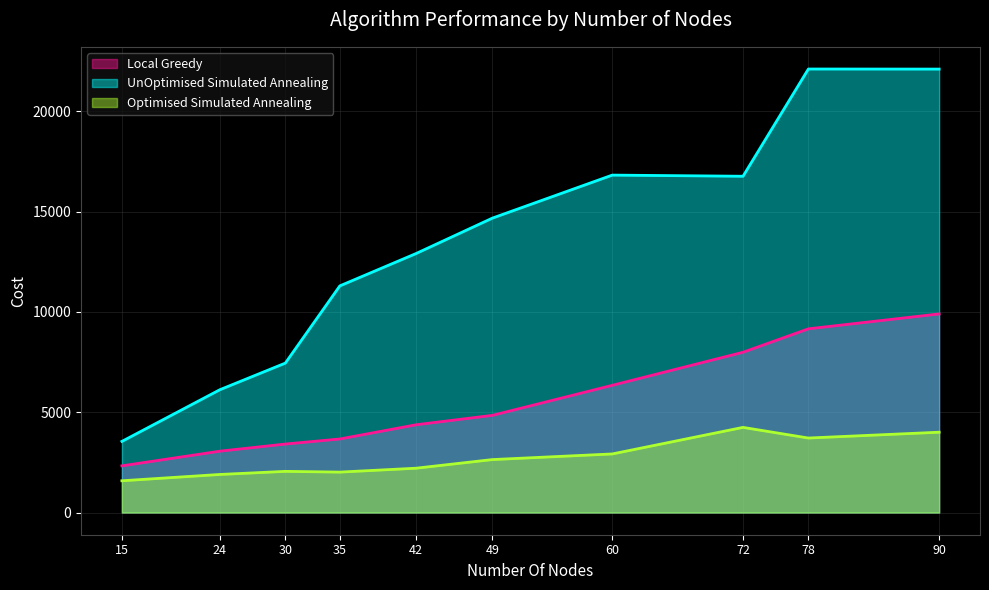

What is the sum of all UnOptimised Simulated Annealing values?

133783.8